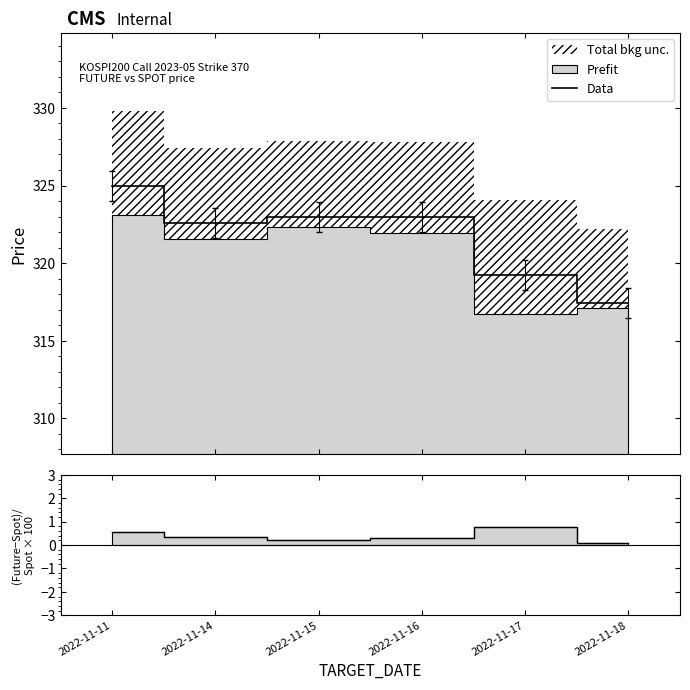

Which series changed the most between 2022-11-14 and 2022-11-18?

Data